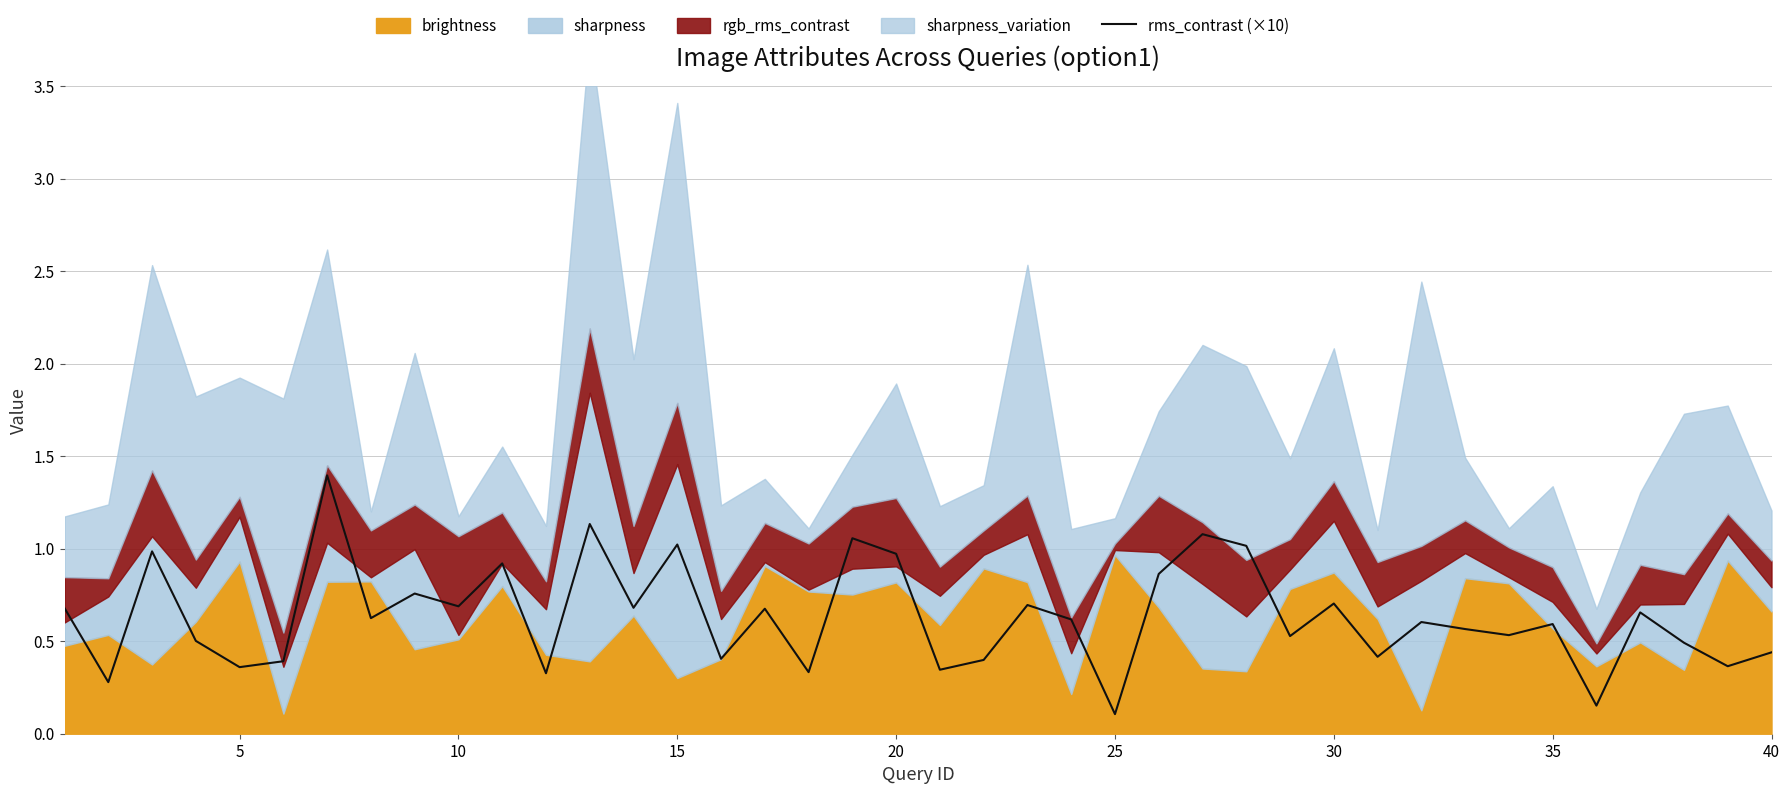

What is the highest value of the rms_contrast (×10) series?

1.4